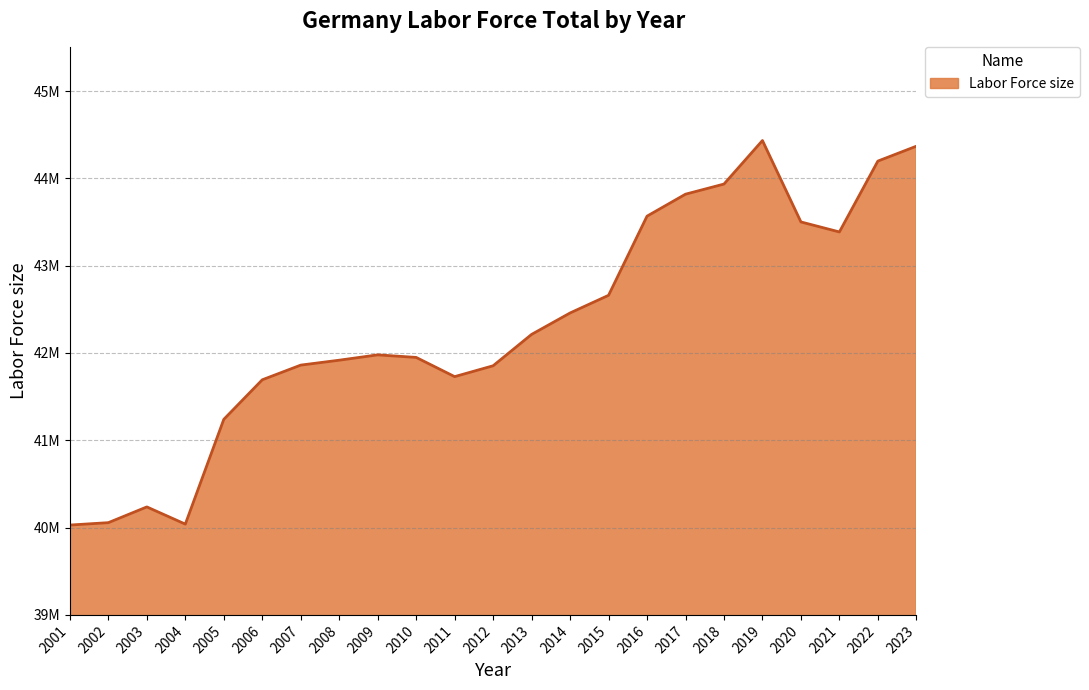

Where is the first local minimum?

2004